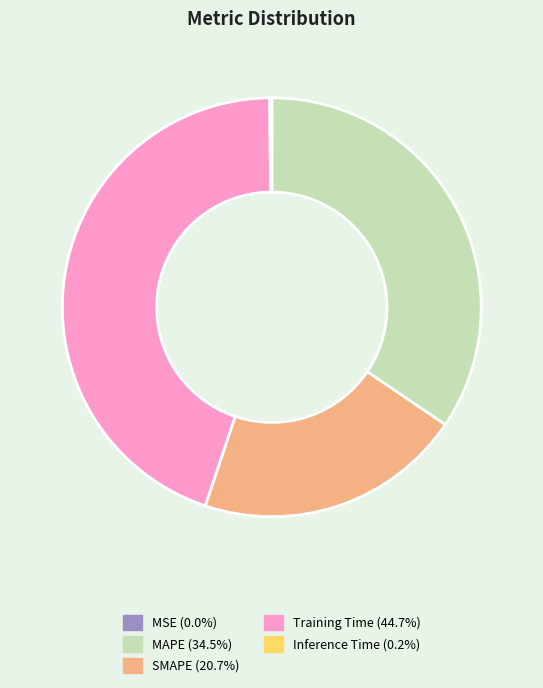

Is MAPE the majority of the pie?

No